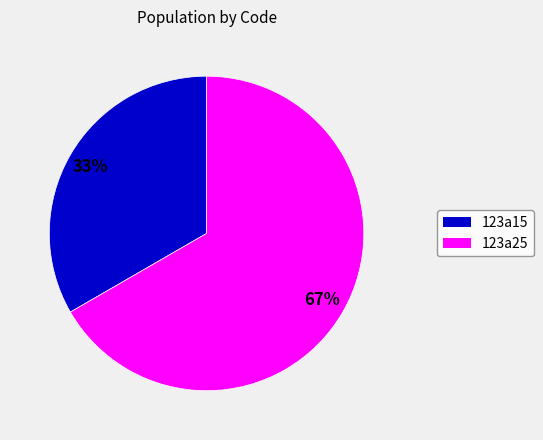

To the nearest percent, what is the average slice percentage?

50%